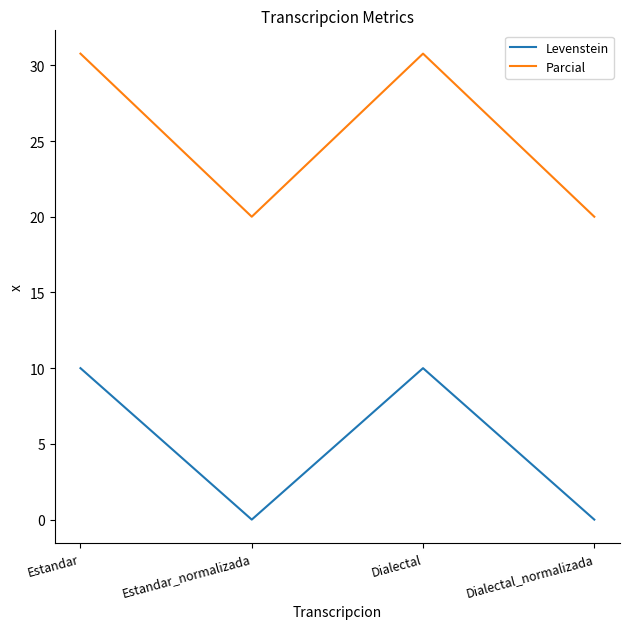

True or false: Parcial has a value of 53.6 at Estandar.

False